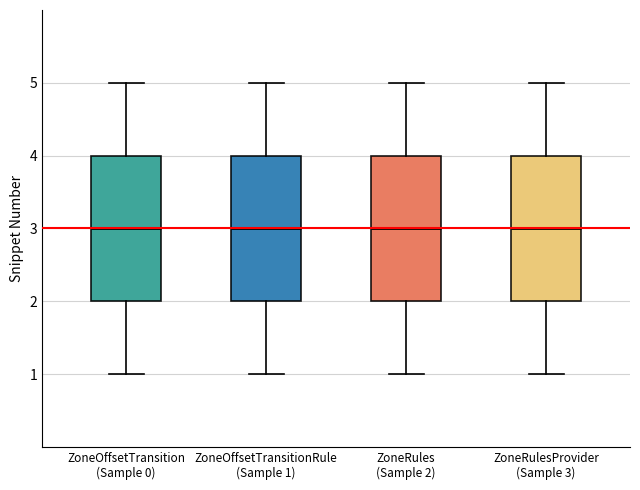

Reading left to right, transcribe this box plot: for each box, give where its median line is, the range the box spans, and where its two whiskers end, as read against the y-axis. The values are not printed on the chart, so give them approximately, as read against the axis.

ZoneOffsetTransition (Sample 0): median 3, box 2 to 4, whiskers 1 to 5
ZoneOffsetTransitionRule (Sample 1): median 3, box 2 to 4, whiskers 1 to 5
ZoneRules (Sample 2): median 3, box 2 to 4, whiskers 1 to 5
ZoneRulesProvider (Sample 3): median 3, box 2 to 4, whiskers 1 to 5